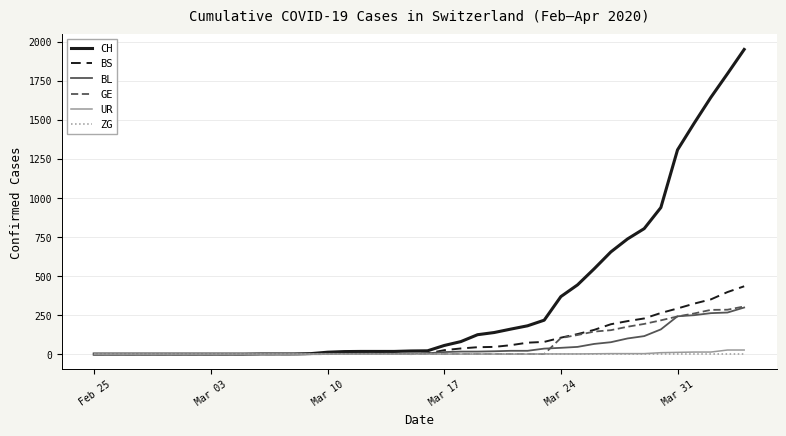

What is the maximum value shown in the chart?

1950